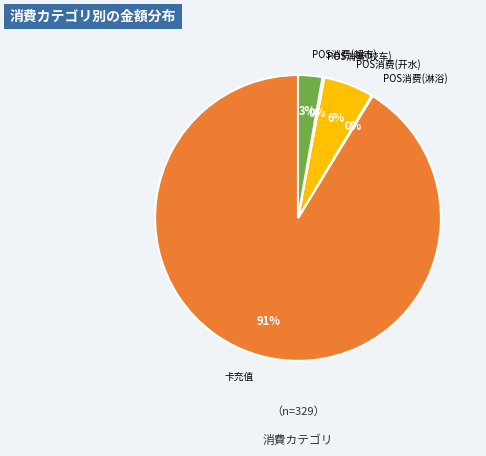

To the nearest percent, what is the difference between the largest and smallest slice percentages?

91%